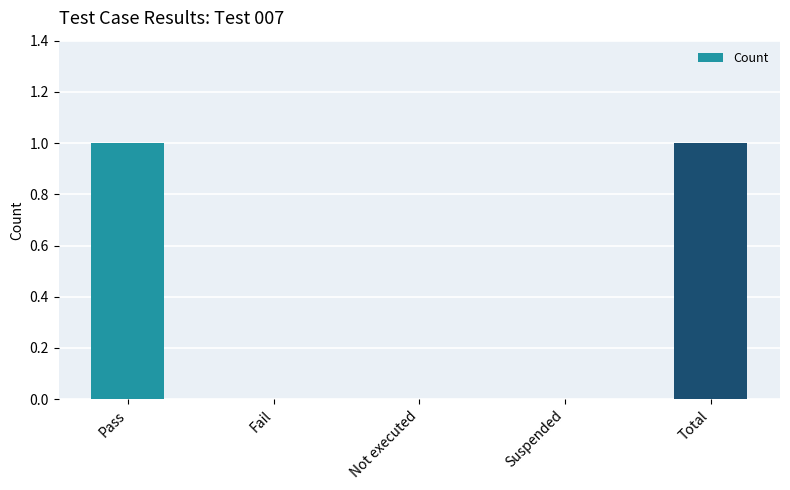

Count the number of data series in this chart.

1